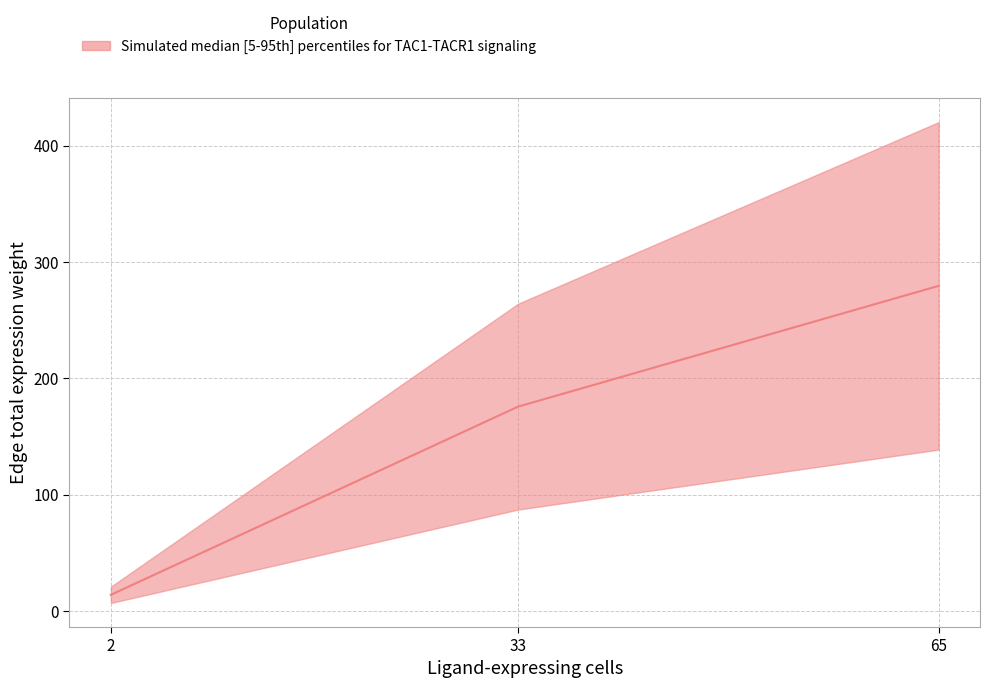

What is the difference between the maximum and second lowest values in the Edge total expression weight series?

156.0